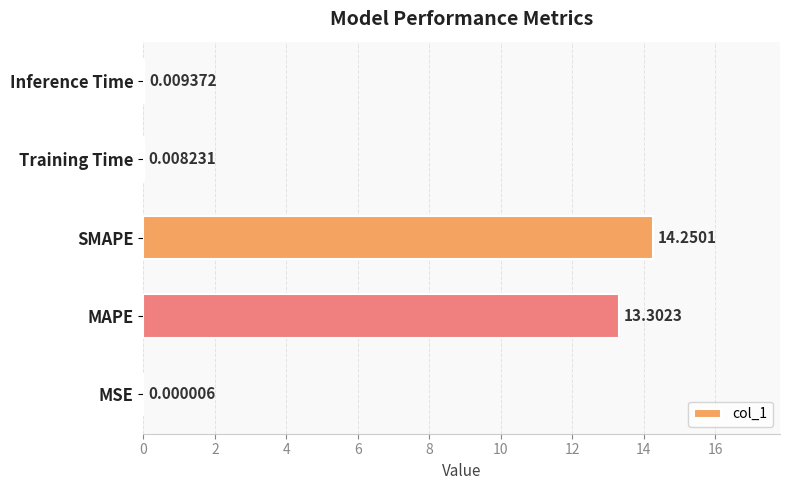

What is the sum of all values?

27.6